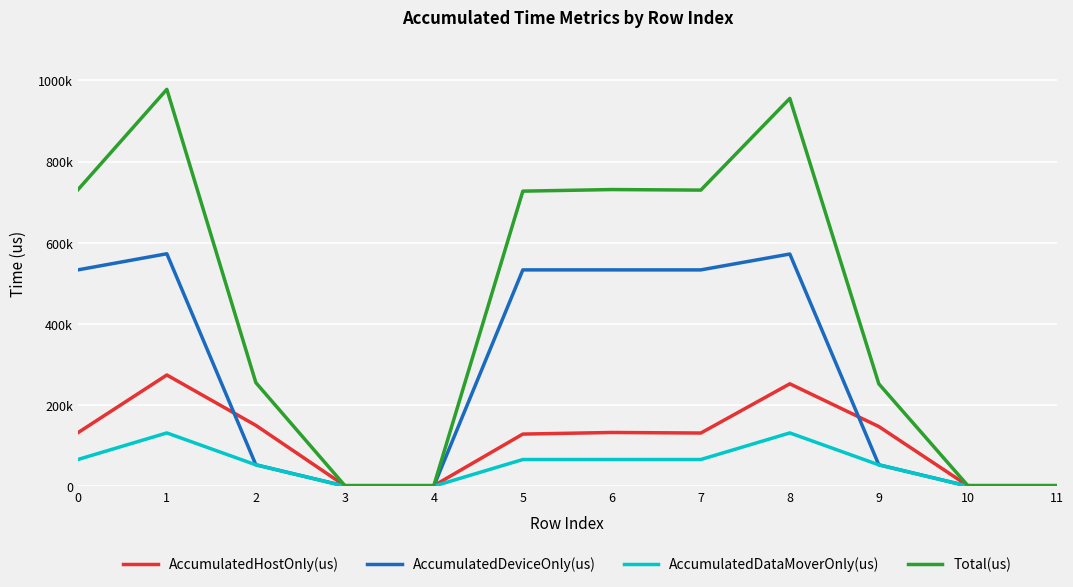

What are all the series names shown in the legend?

AccumulatedHostOnly(us), AccumulatedDeviceOnly(us), AccumulatedDataMoverOnly(us), Total(us)